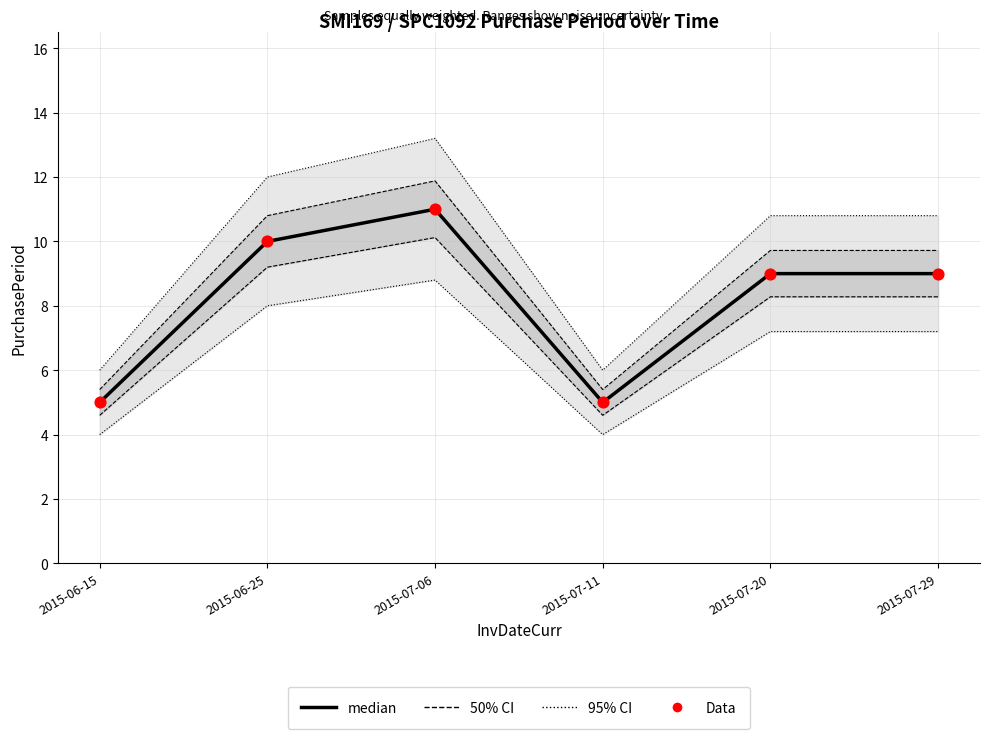

At which category is the sum across all series the highest?

2015-07-06